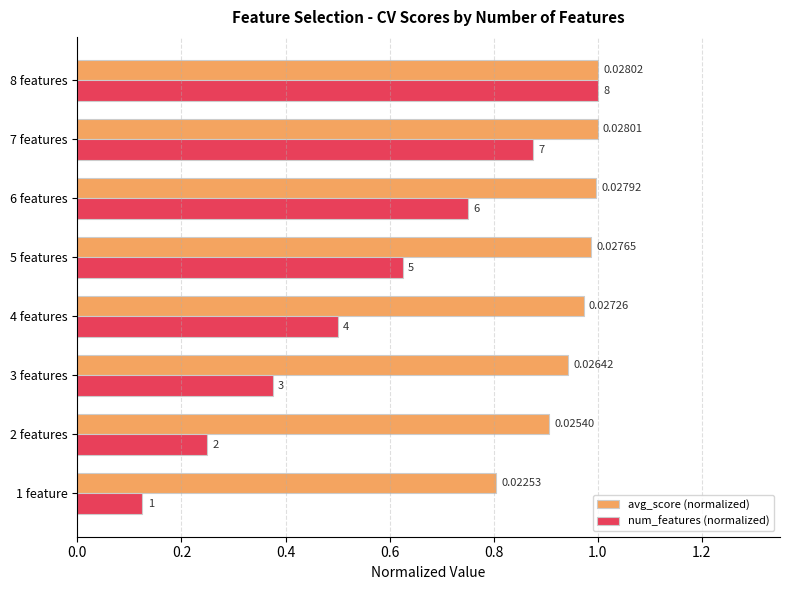

What is the value of the num_features (normalized) bar at the 6th from the left?

0.8